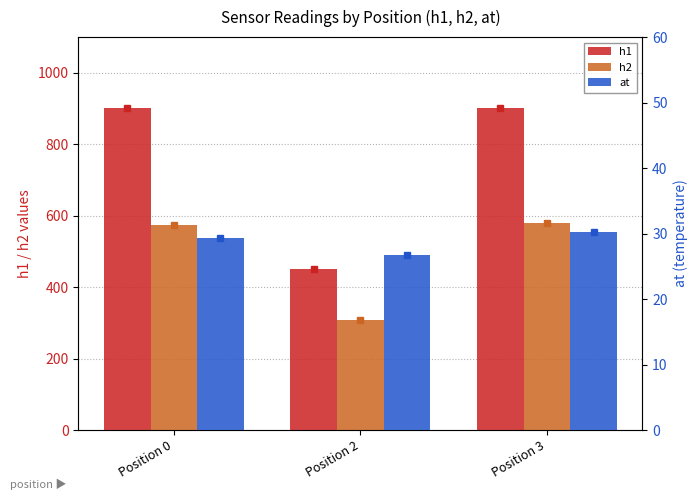

What is the sum of all h2 values?

1462.2